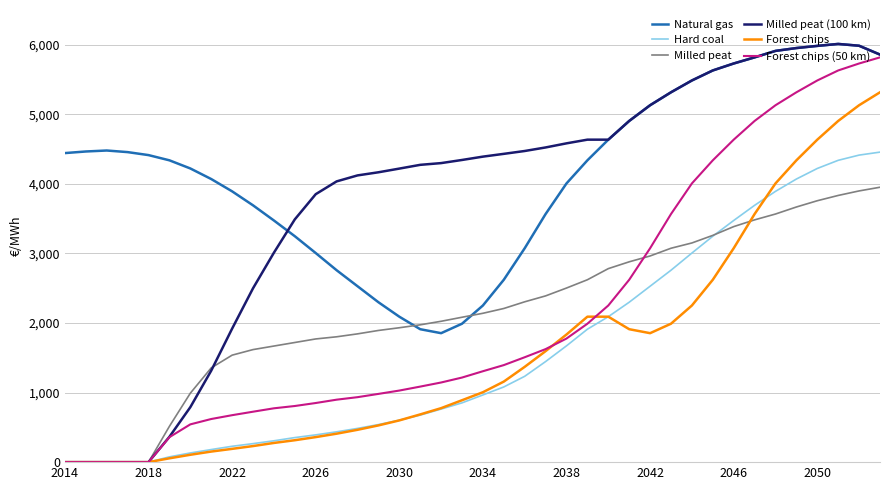

Which series has the largest total across all categories?

Natural gas